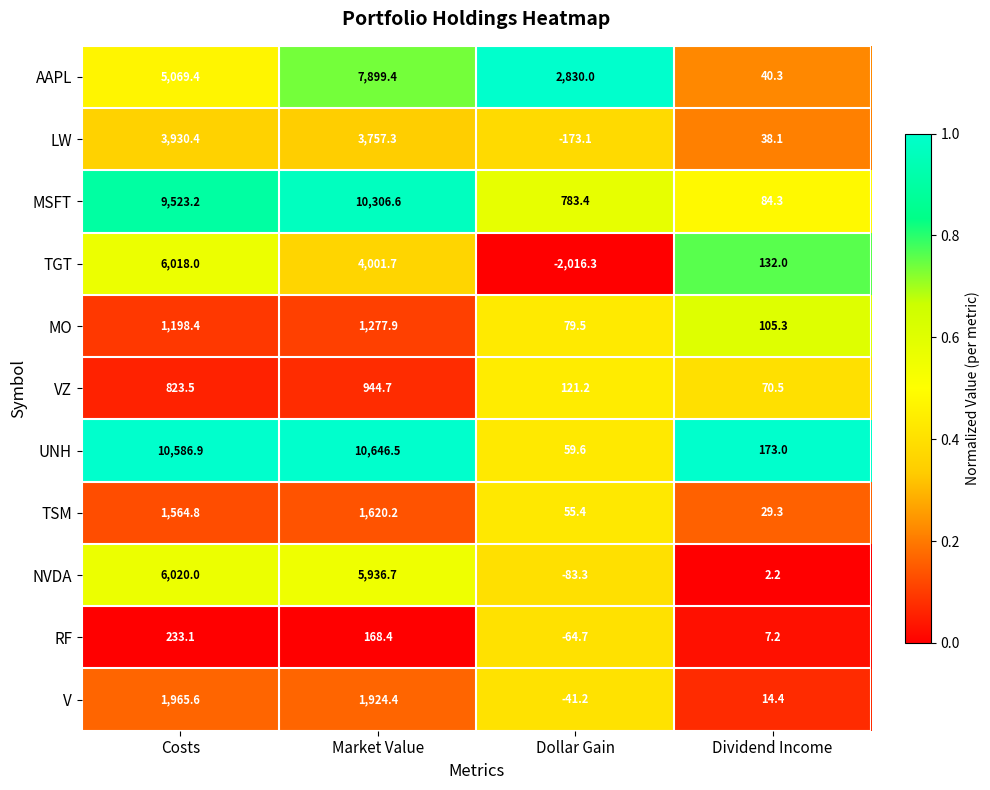

At which category is the sum across all series the highest?

Market Value